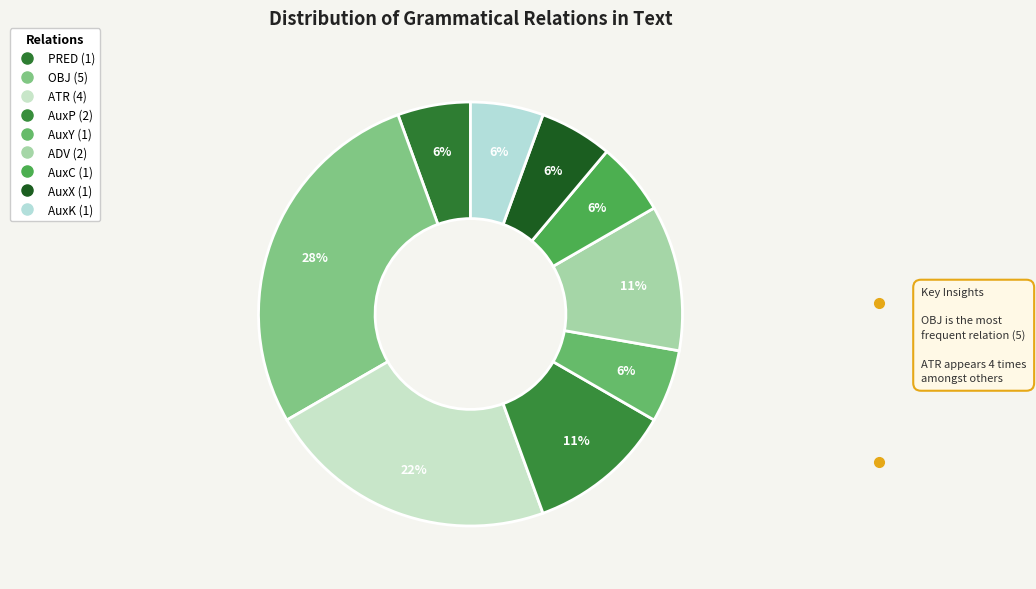

What is the smallest slice in the pie chart?

PRED